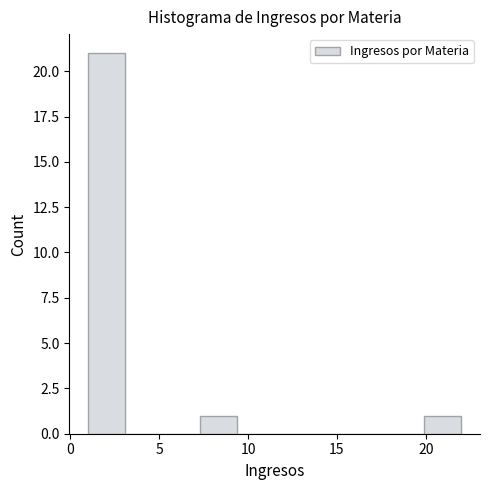

What is the height of the bar covering 19.9 to 22.0 on the x-axis? Neither the bar edges nor the heights are printed on the chart, so give them approximately, as read against the axes.

1